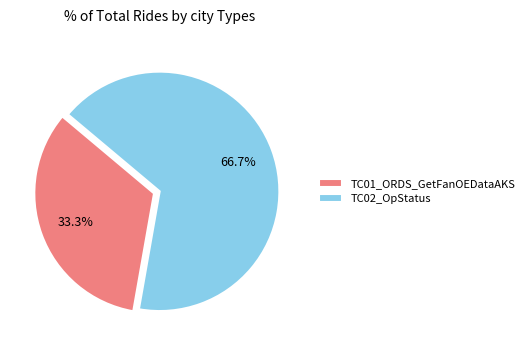

Which category accounts for the majority?

TC02_OpStatus